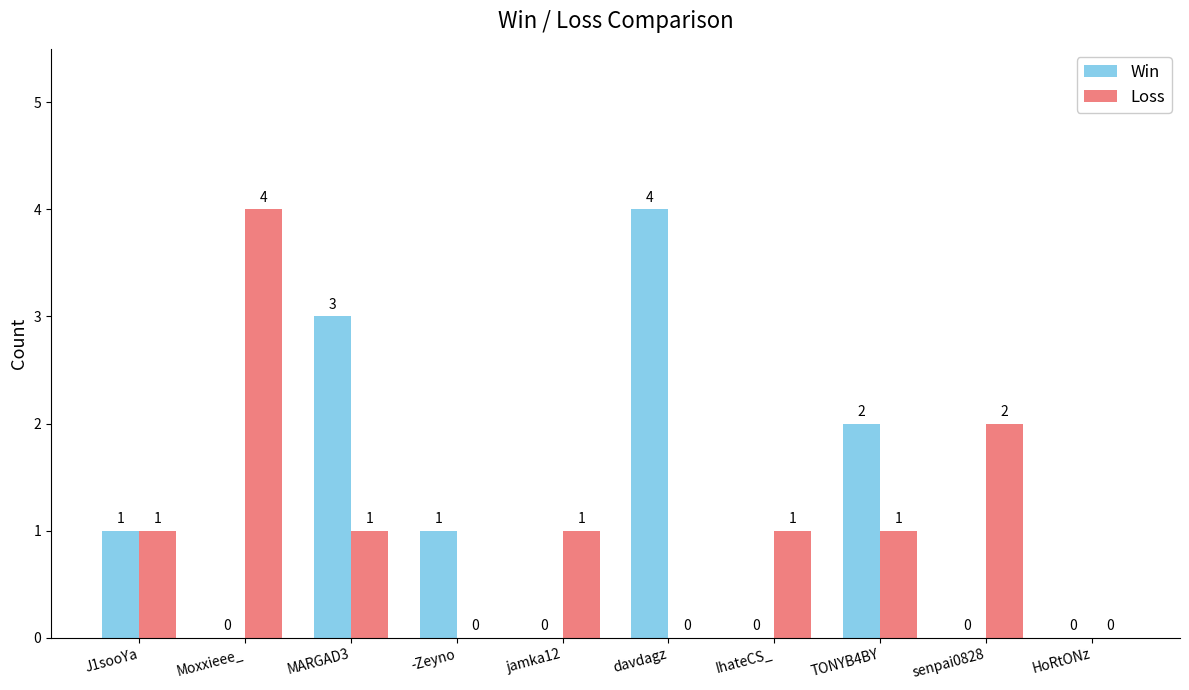

The value of Loss at davdagz is 0. True or false?

True